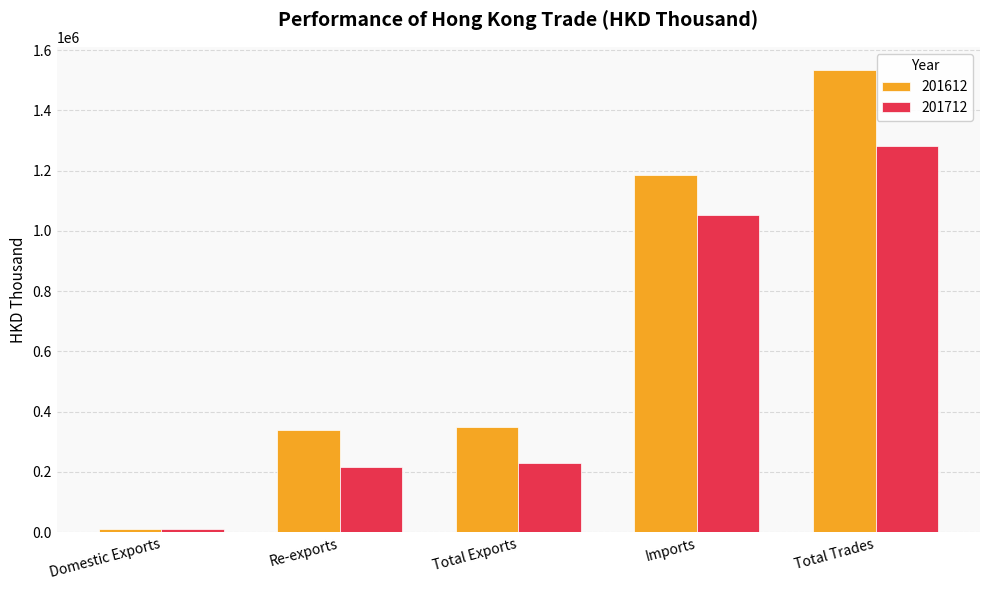

How many bars are there in total?

10